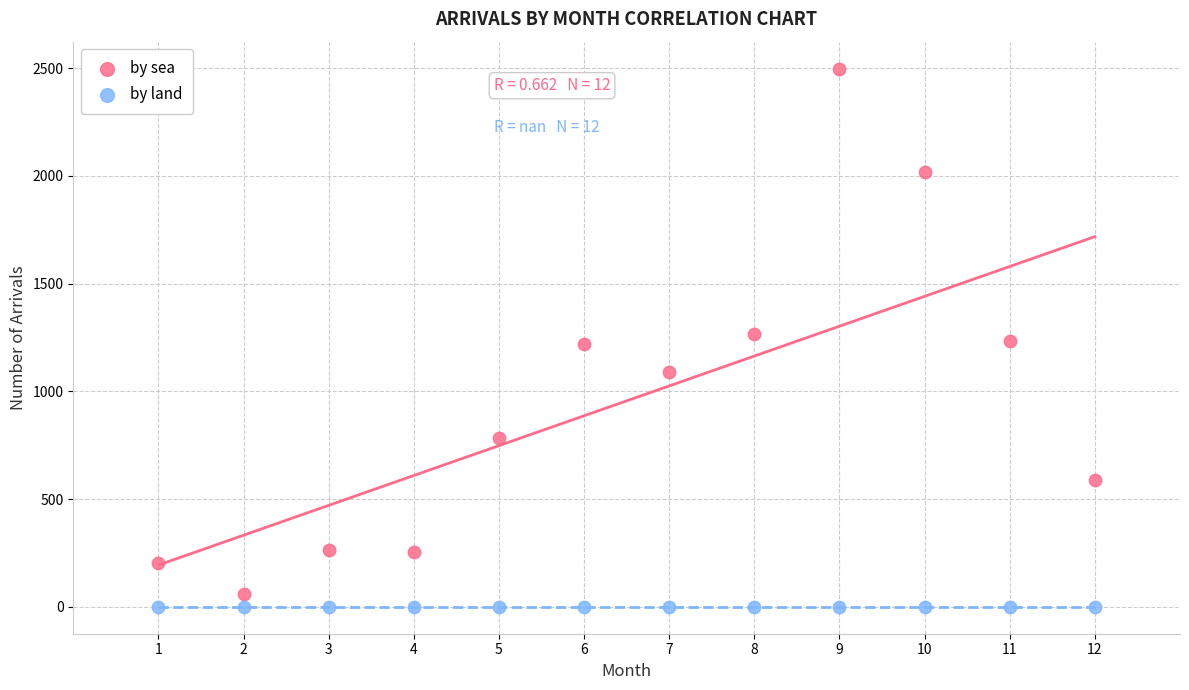

Which series reaches the maximum Y coordinate?

by sea